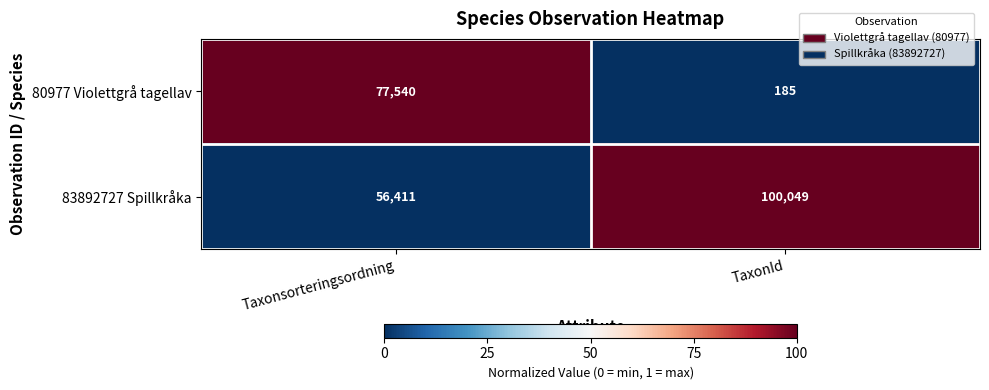

Is it true that 83892727 Spillkråka equals 26189 at TaxonId?

False